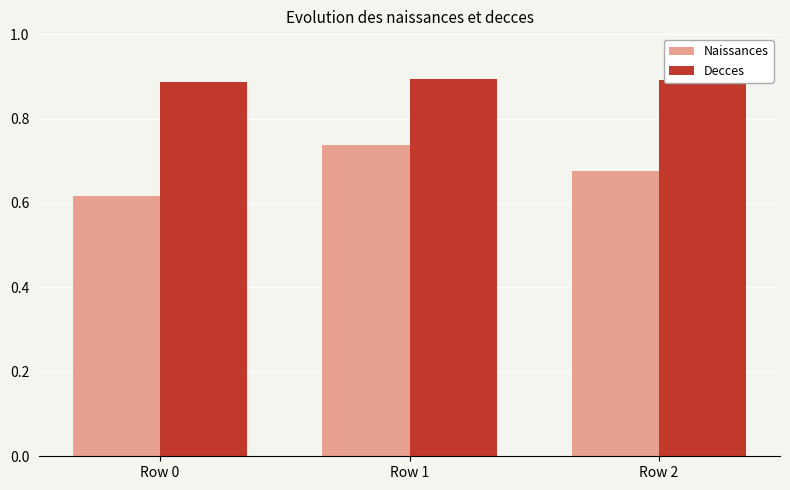

How many bars are there in total?

6